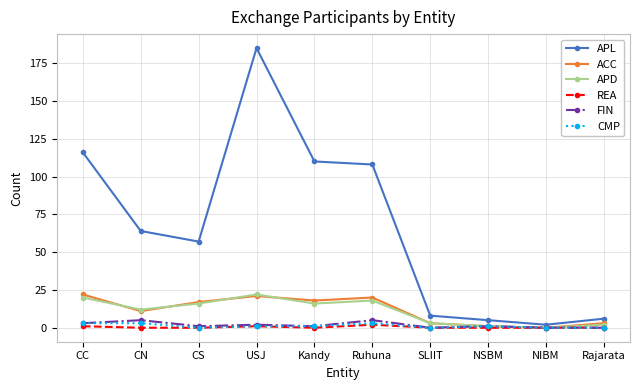

True or false: APL and APD cross at least once.

False